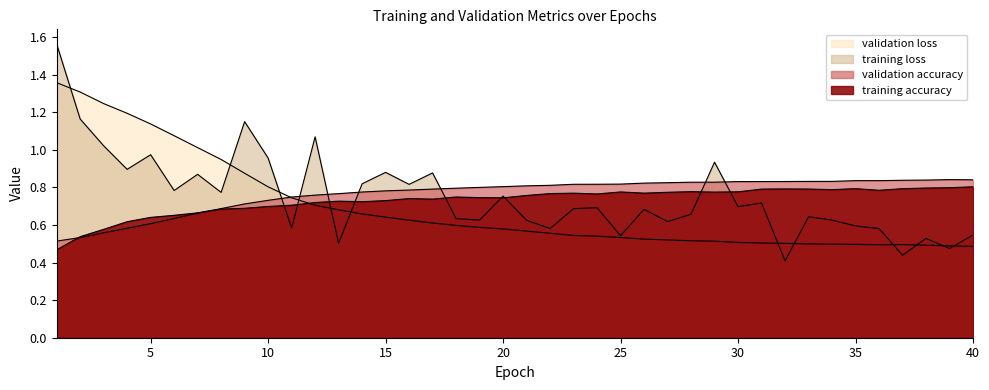

At 15, list the series in order from smallest to largest.

validation loss, training accuracy, validation accuracy, training loss